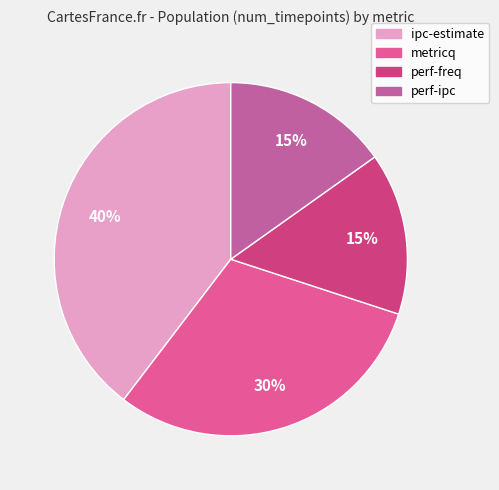

True or false: perf-freq accounts for 15% of the total.

True